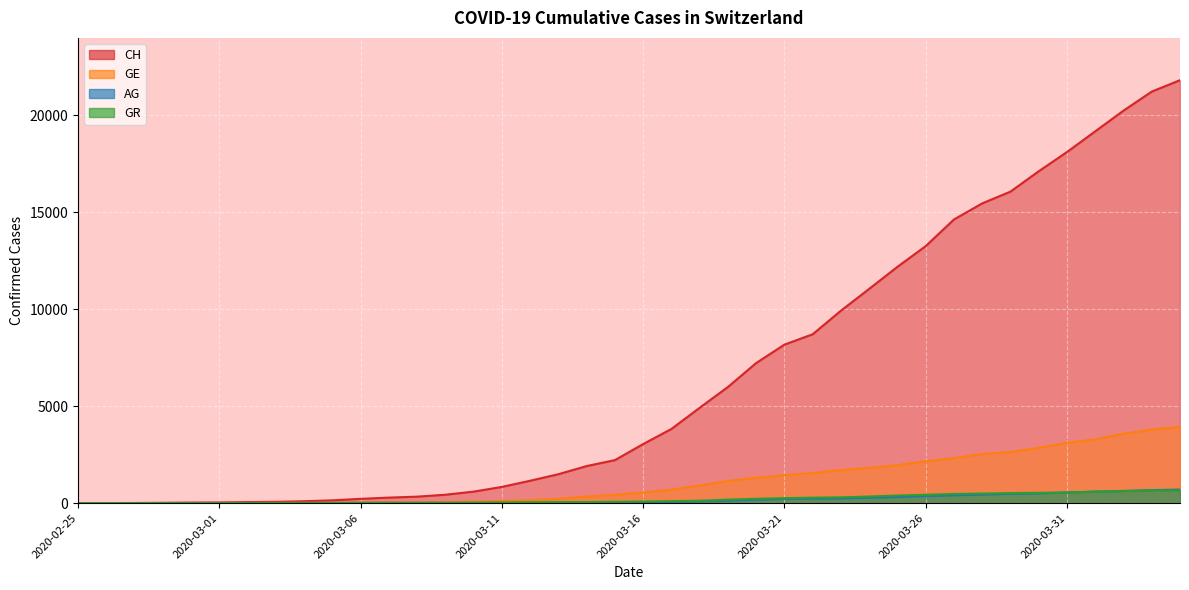

Is it true that AG equals 336 at 2020-03-23?

False